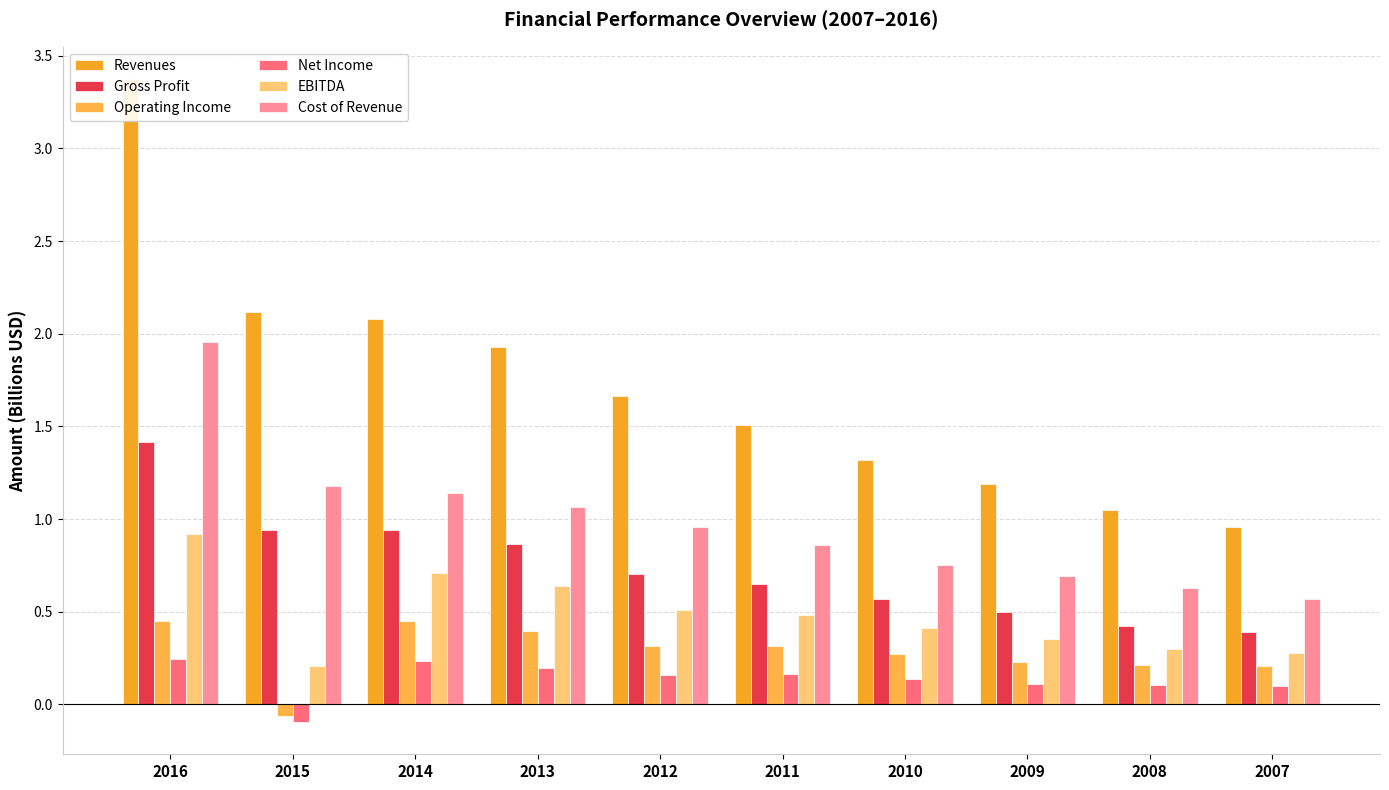

The value of Net Income at 2009 is 0.2. True or false?

False